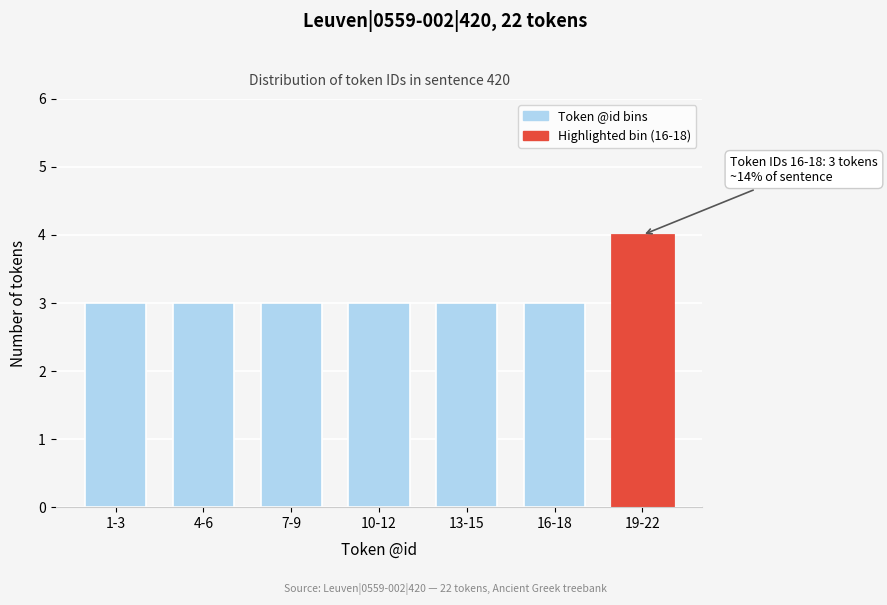

Reading right to left, extract all data points from this chart.

19-22=4	16-18=3	13-15=3	10-12=3	7-9=3	4-6=3	1-3=3